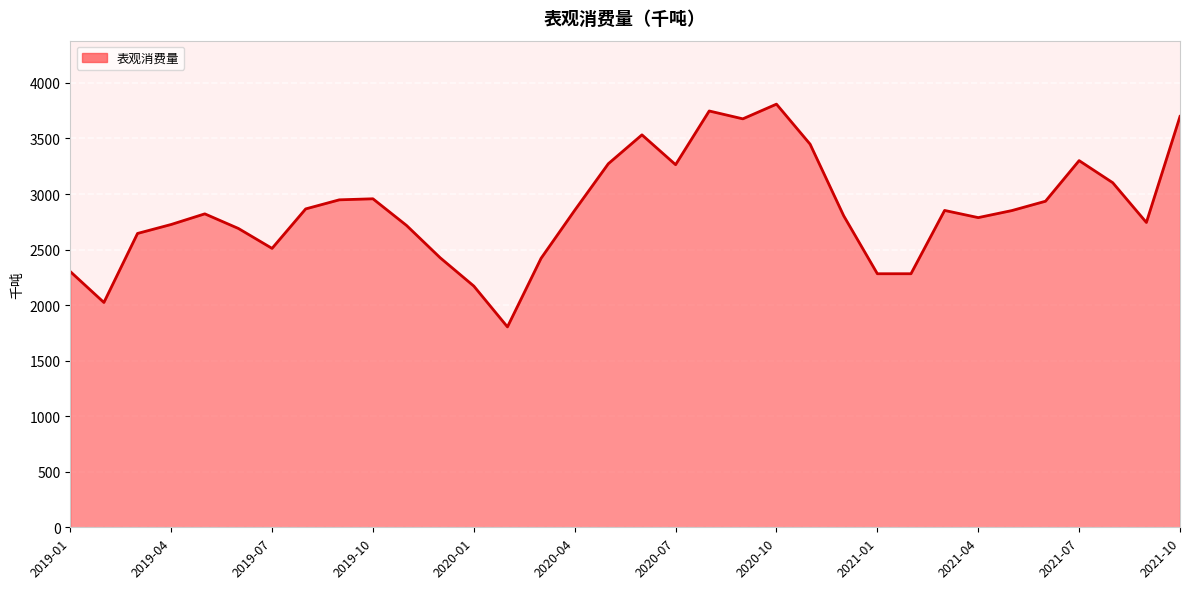

What is the smallest value displayed?

1803.9